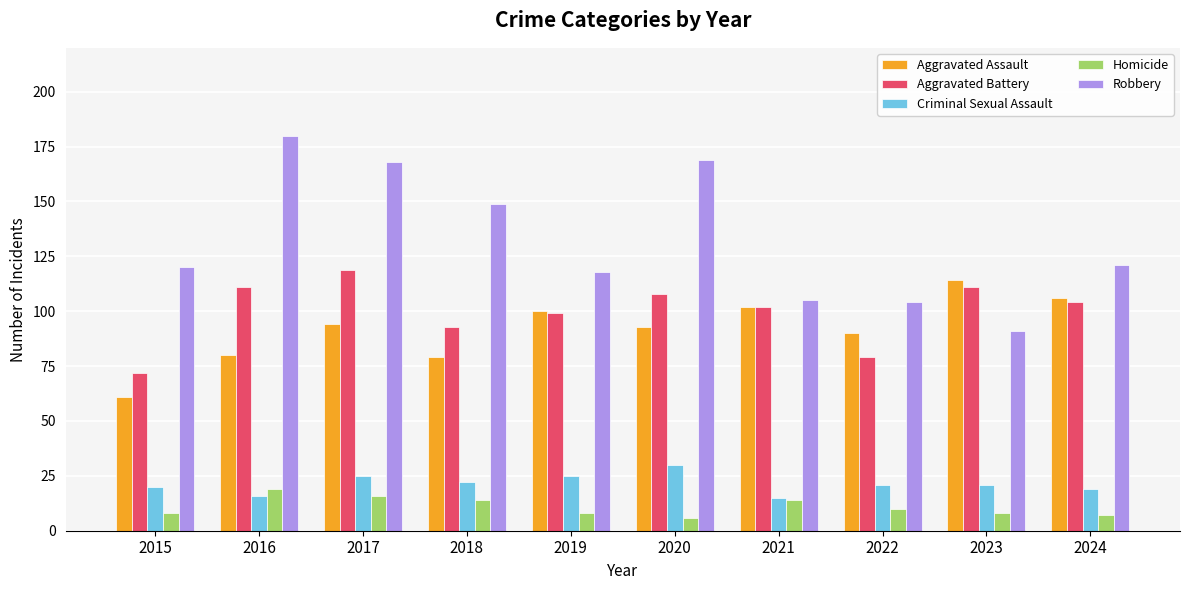

What is the average value of the Aggravated Battery series?

100